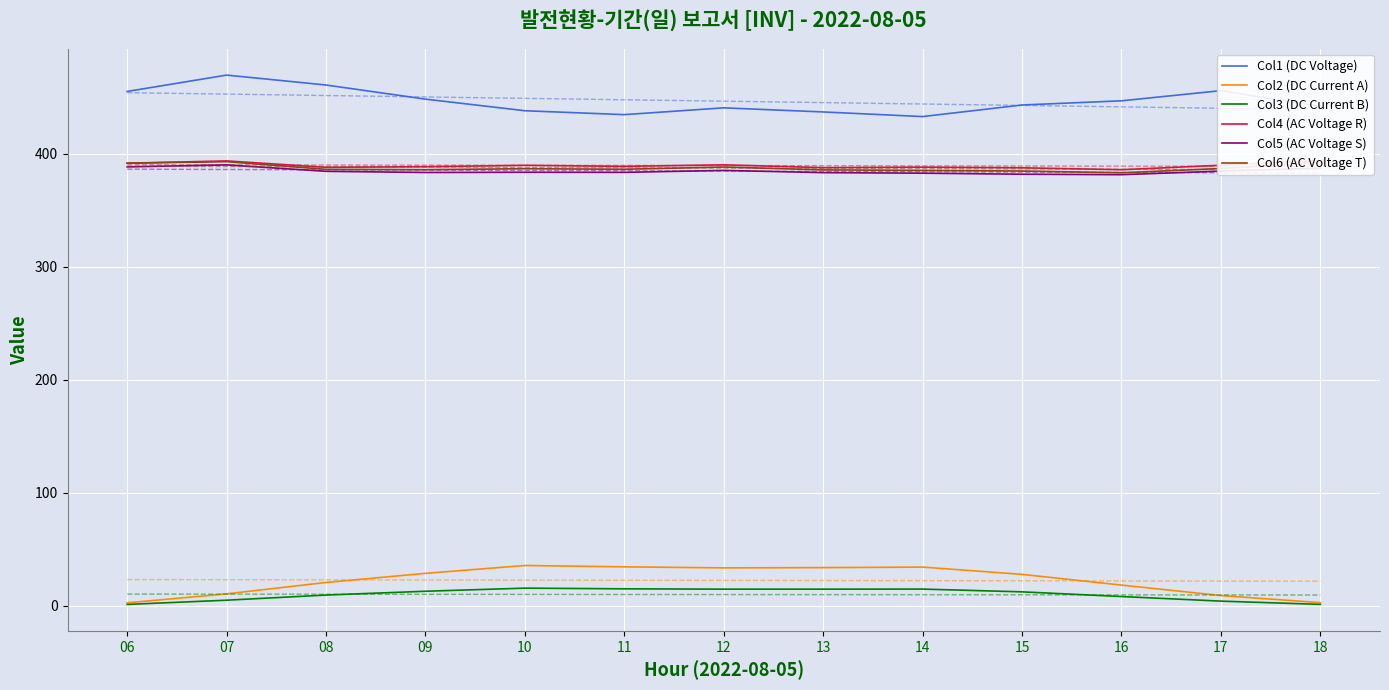

What is the maximum value shown in the chart?

469.8